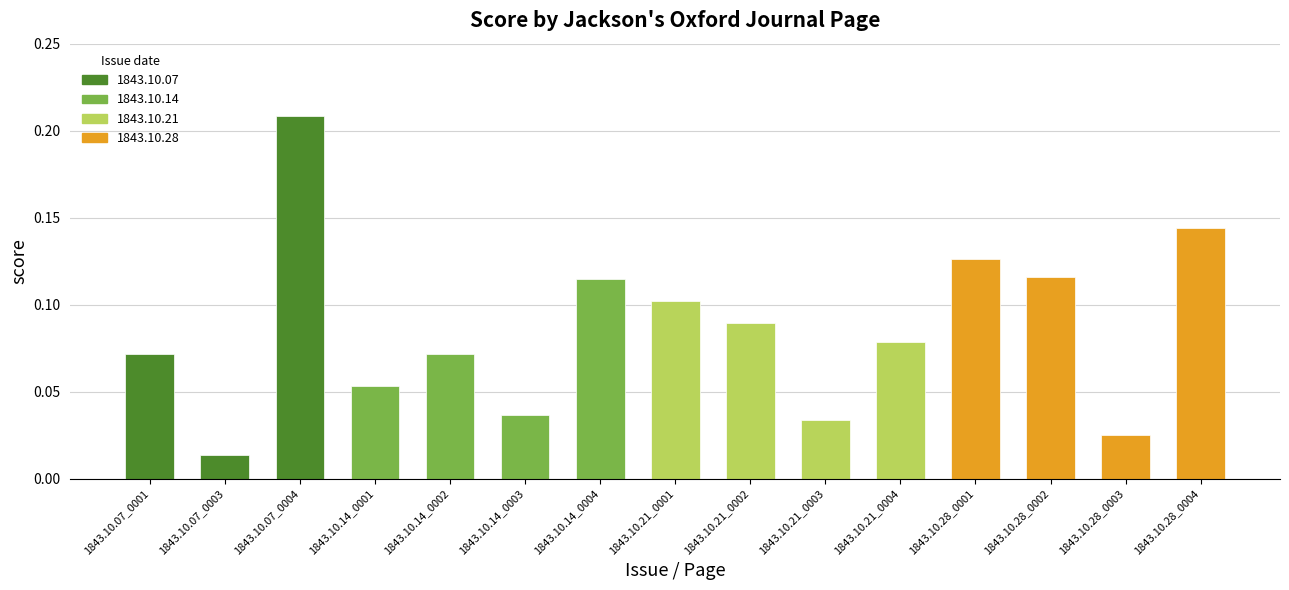

Which has a higher value, 1843.10.28_0003 or 1843.10.28_0002?

1843.10.28_0002